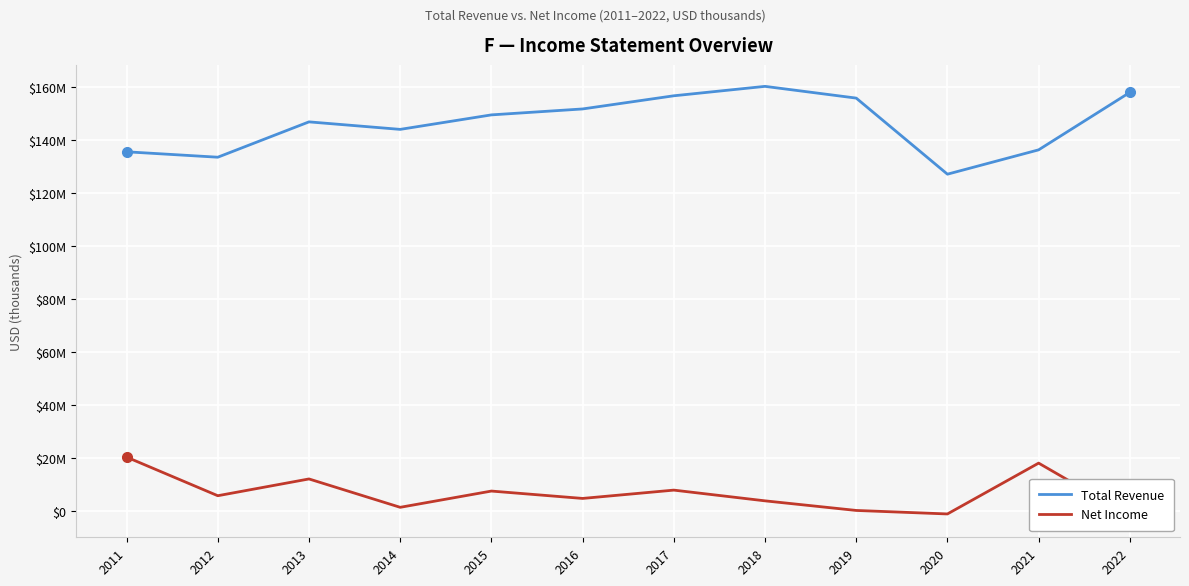

List the series in order of their overall mean, highest first.

Total Revenue, Net Income